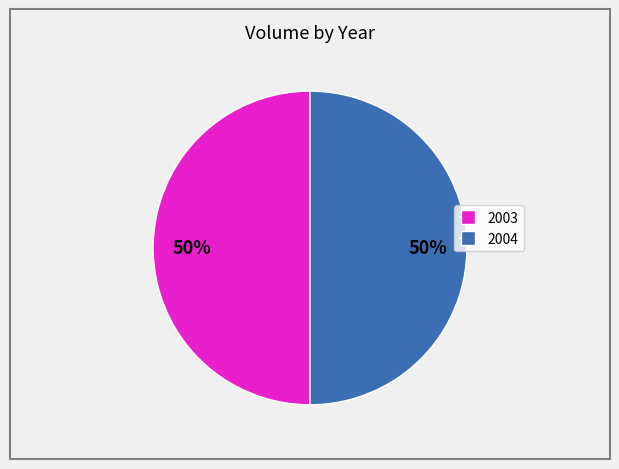

Do 2004 and 2003 together represent more than half of the pie?

Yes